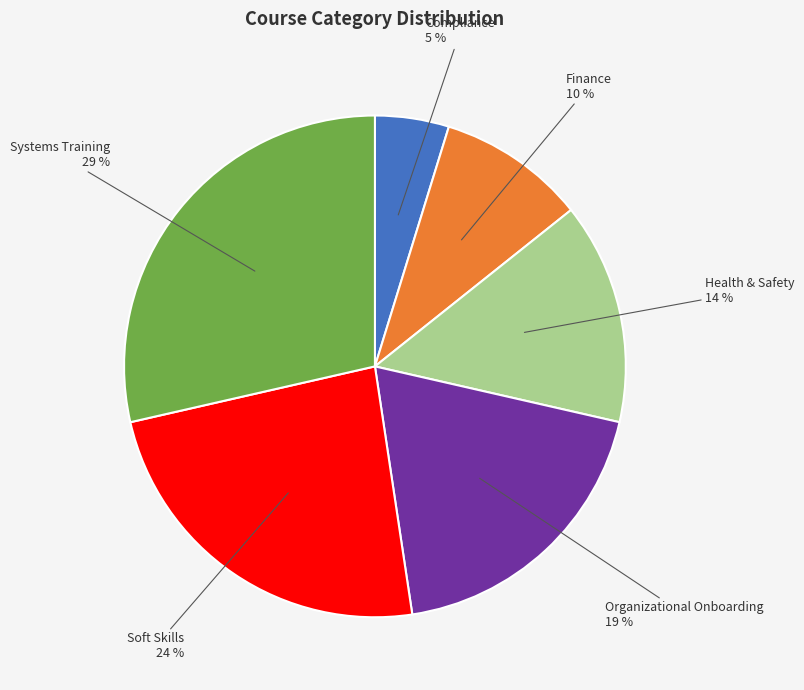

To the nearest percent, what portion does Soft Skills represent?

24%